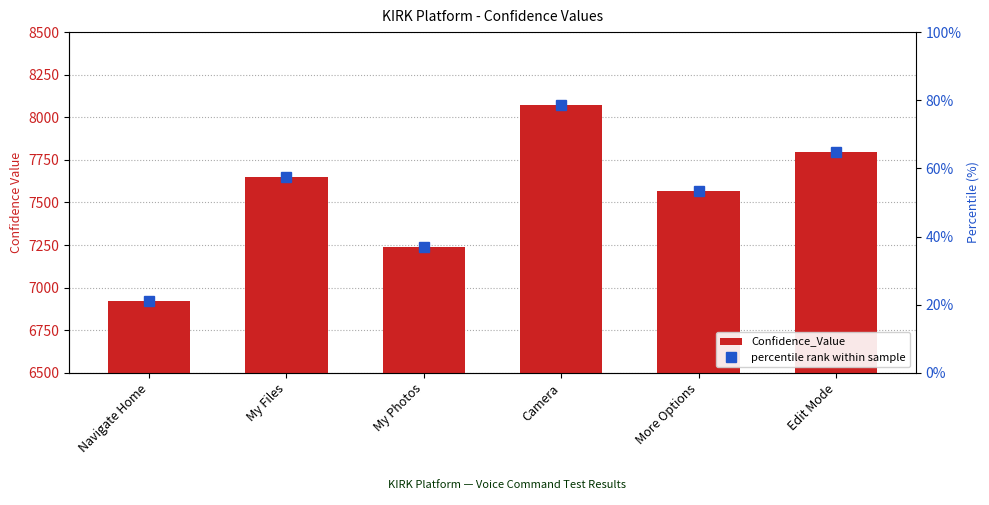

Reading left to right, list all the values displayed in this chart.

Confidence_Value: Navigate Home=6921.0	My Files=7652.0	My Photos=7238.0	Camera=8075.0	More Options=7570.0	Edit Mode=7796.0
percentile rank within sample: Navigate Home=21.1	My Files=57.6	My Photos=36.9	Camera=78.8	More Options=53.5	Edit Mode=64.8